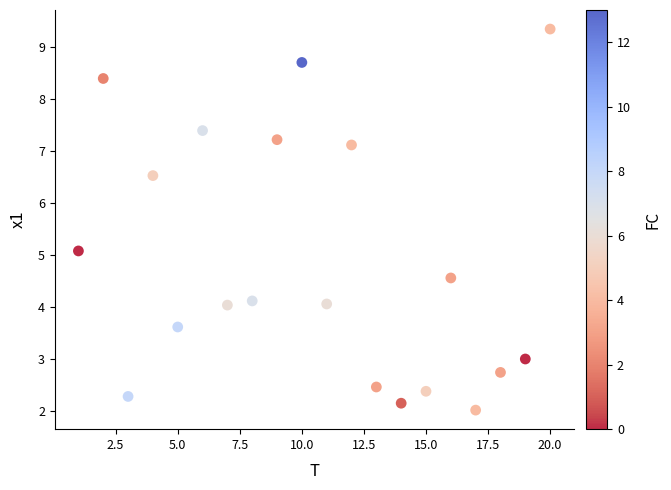

What Y value in the scatter plot is closest to 5?

5.1